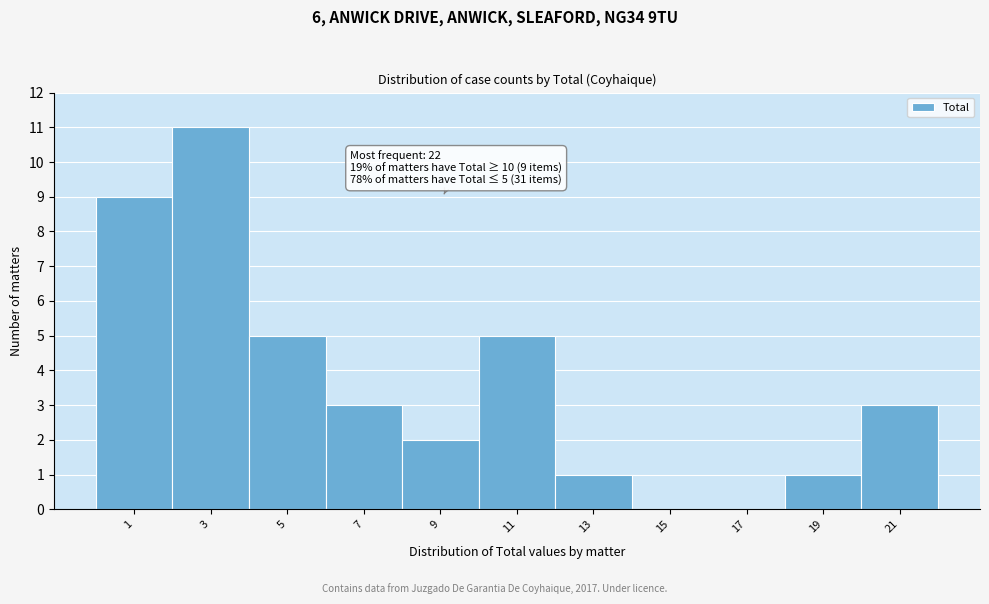

Reading left to right, transcribe all the data shown in this chart.

1=9	3=11	5=5	7=3	9=2	11=5	13=1	15=0	17=0	19=1	21=3